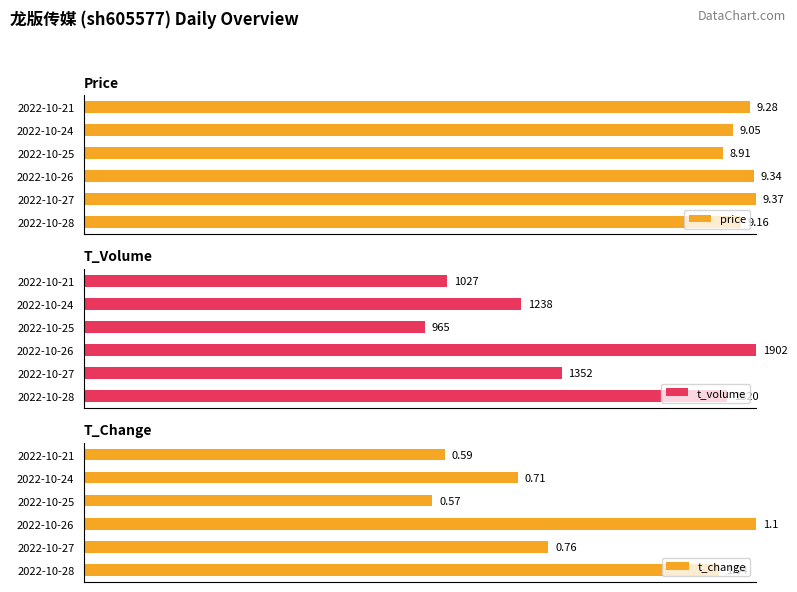

How many data points does each series have?

6